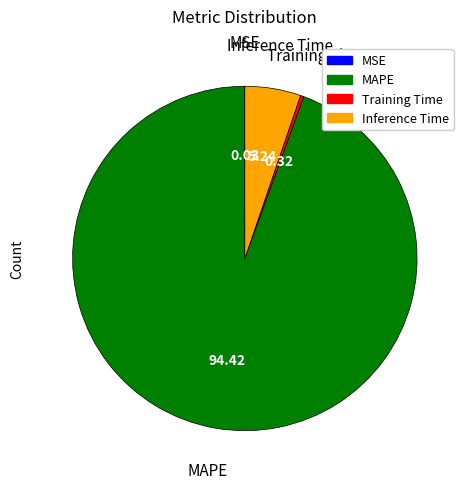

Which slice represents more than half of the pie?

MAPE